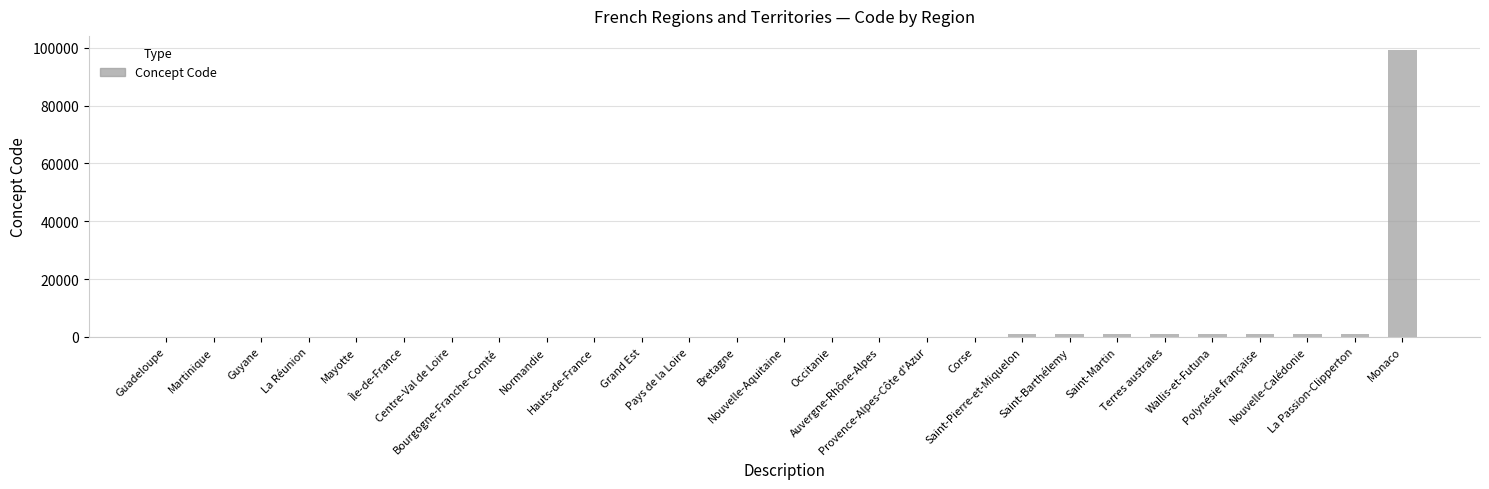

Approximately how many times larger is the value at Saint-Martin compared to Pays de la Loire?

18.8